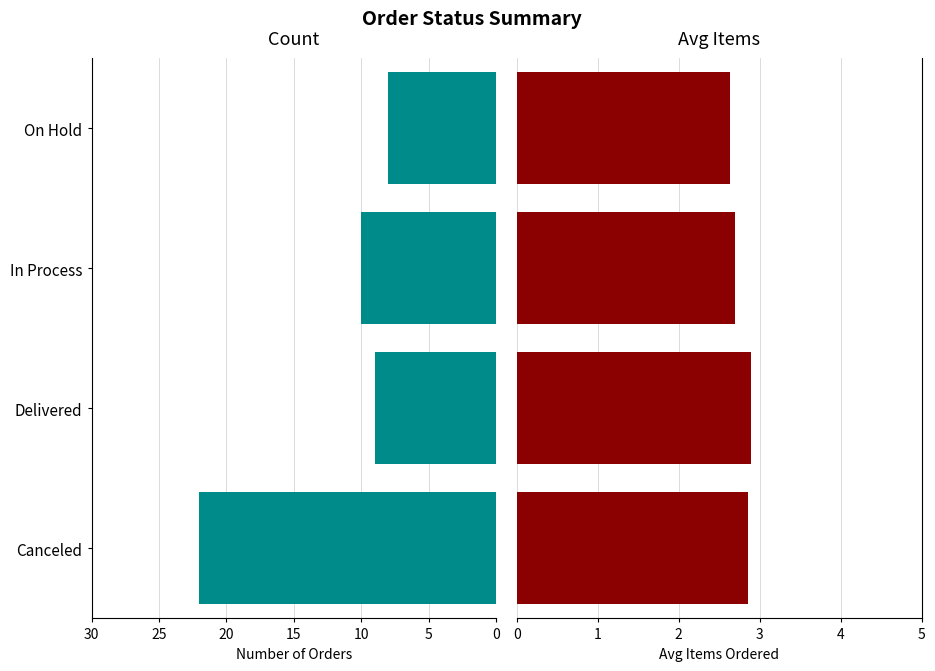

List the series in order of their overall mean, lowest first.

Avg Items, Count